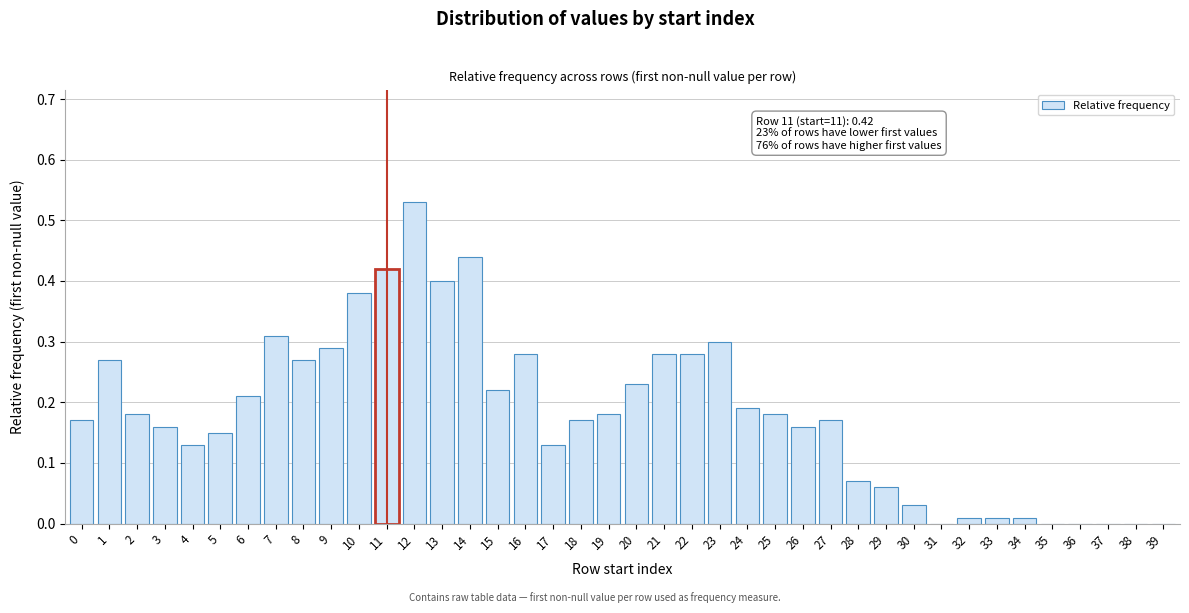

What is the change in value from 14 to 30?

-0.4